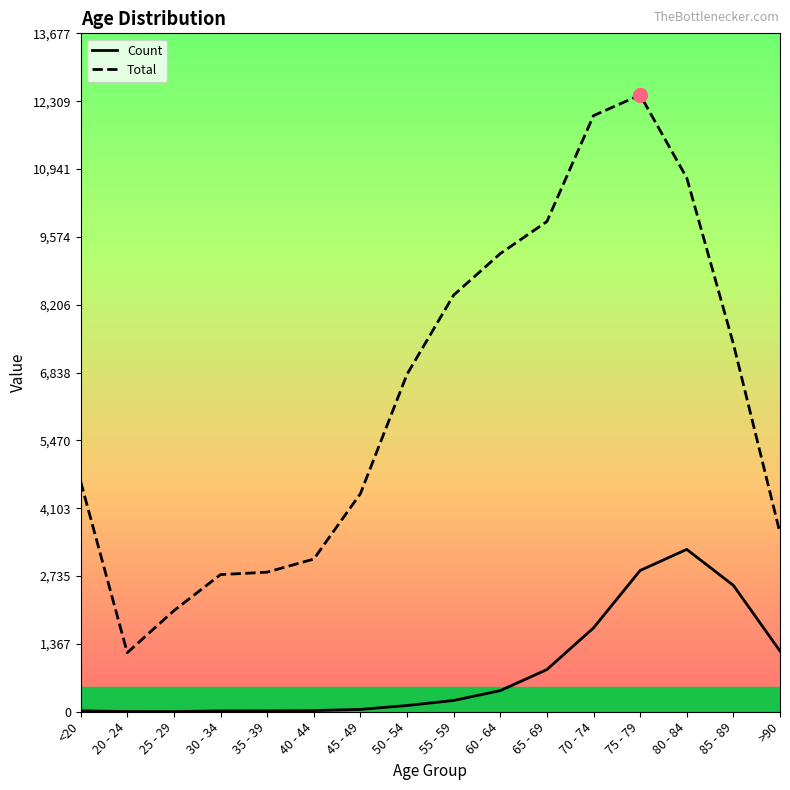

Which series has the largest range (max minus min)?

Total